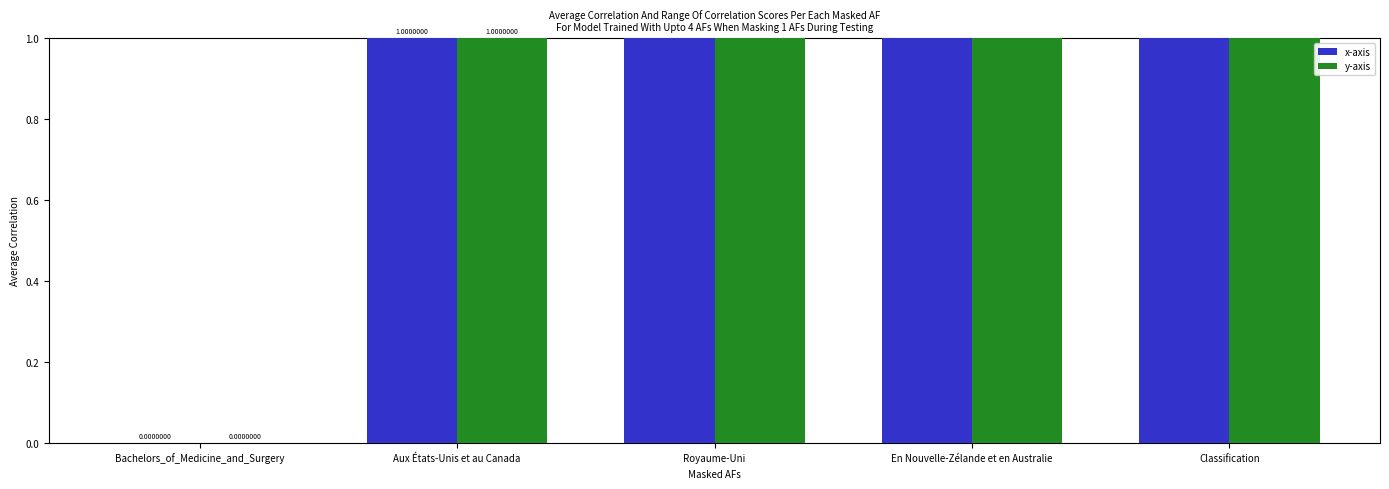

Is it true that y-axis equals 1 at Aux États-Unis et au Canada?

True